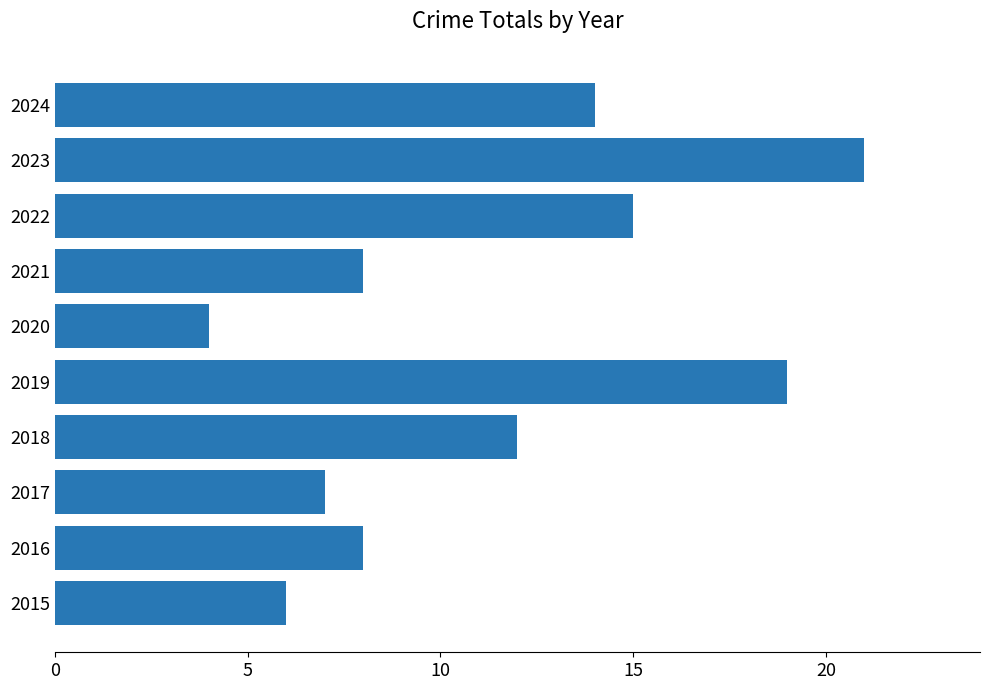

What is the difference between the maximum and second lowest values?

15